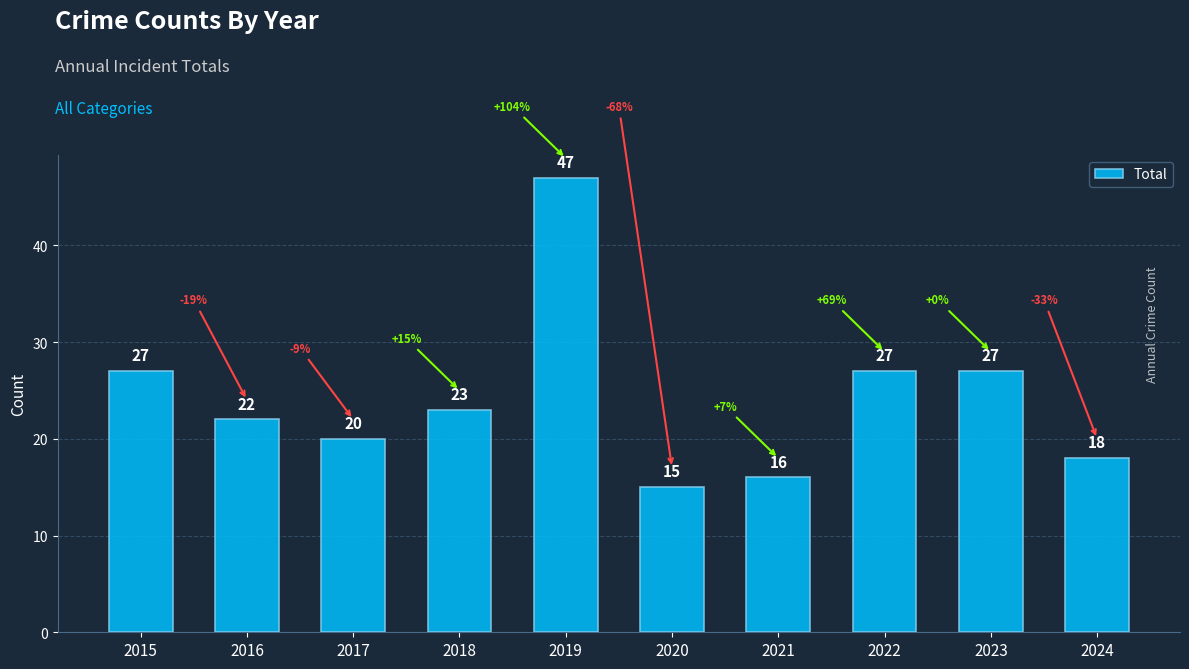

What is the value of the 1st bar from the left?

27